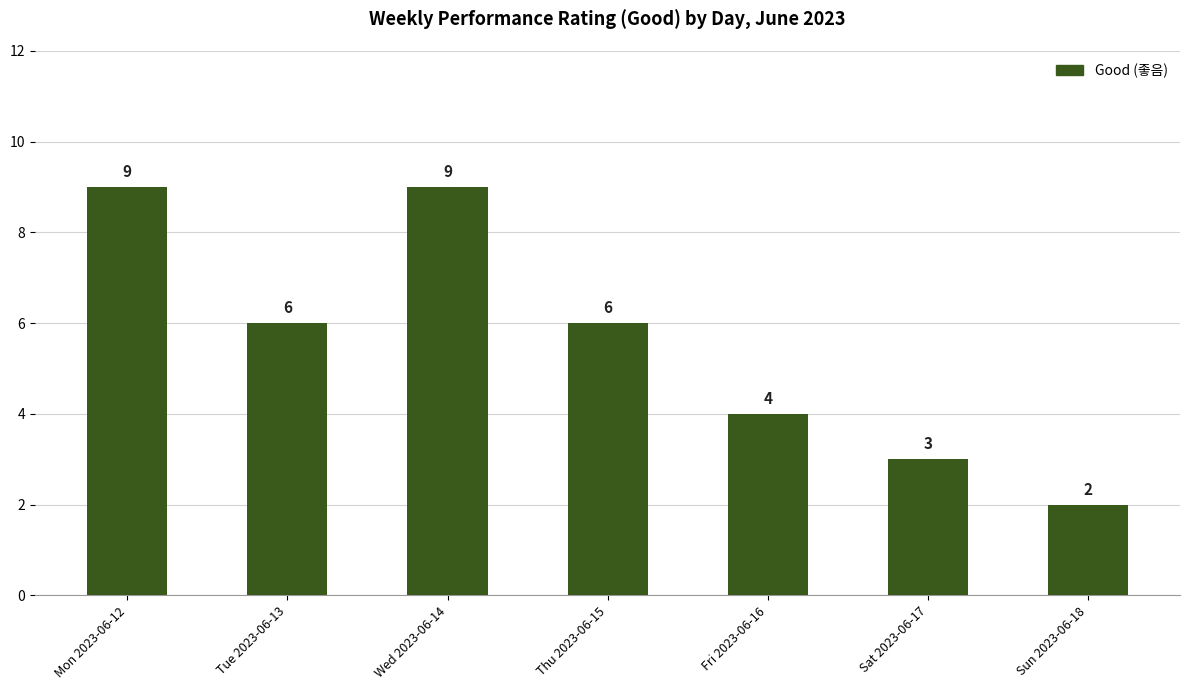

What is the value of the 1st bar from the left?

9